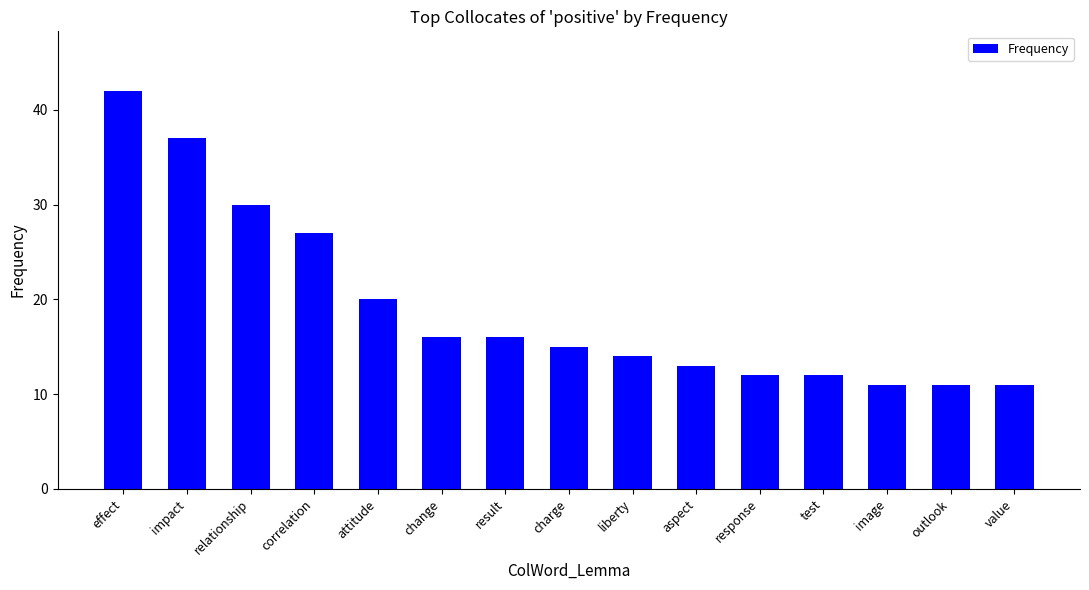

Reading left to right, list all the values displayed in this chart.

effect=42	impact=37	relationship=30	correlation=27	attitude=20	change=16	result=16	charge=15	liberty=14	aspect=13	response=12	test=12	image=11	outlook=11	value=11